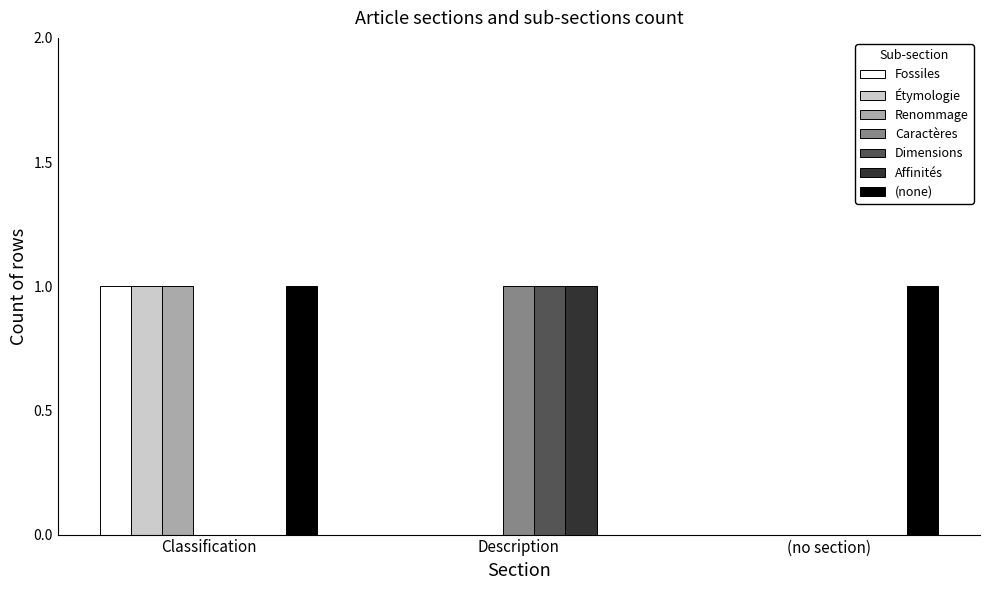

Which series has the largest total across all categories?

(none)